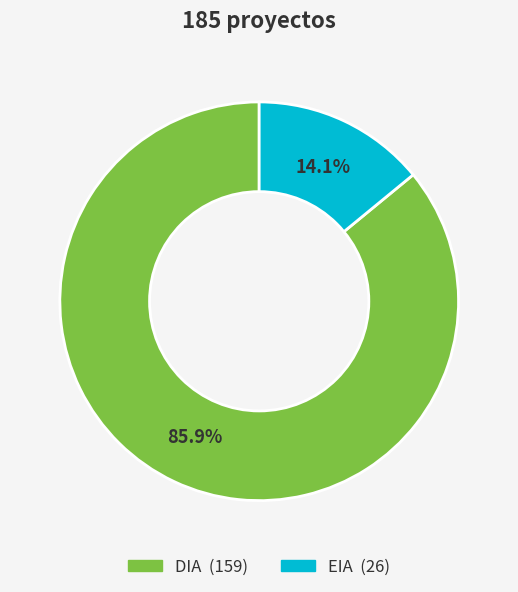

To the nearest percent, what portion does DIA represent?

86%